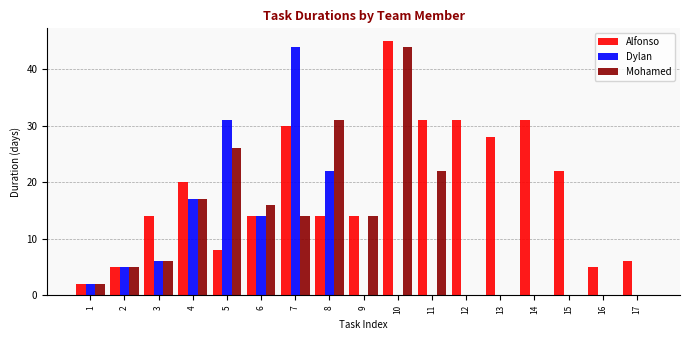

At which category does the chart reach its peak across all series?

10